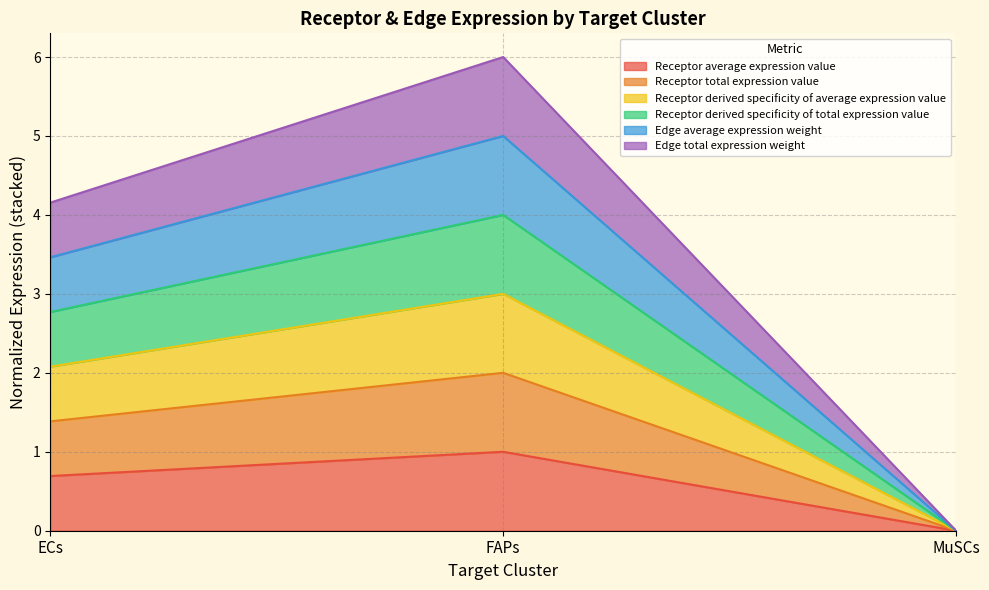

Does the chart display data point markers on the line(s)?

No